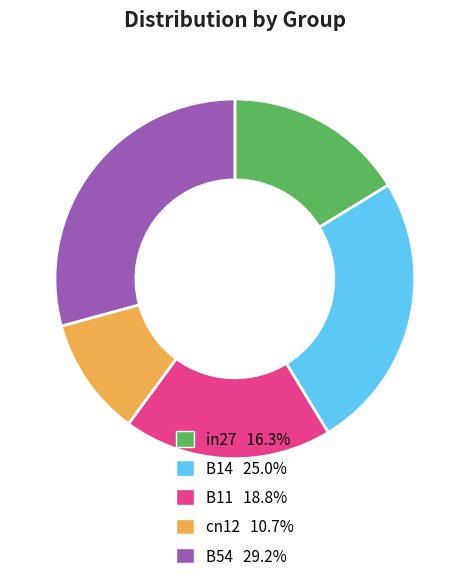

Rank the categories by value from lowest to highest.

cn12, in27, B11, B14, B54